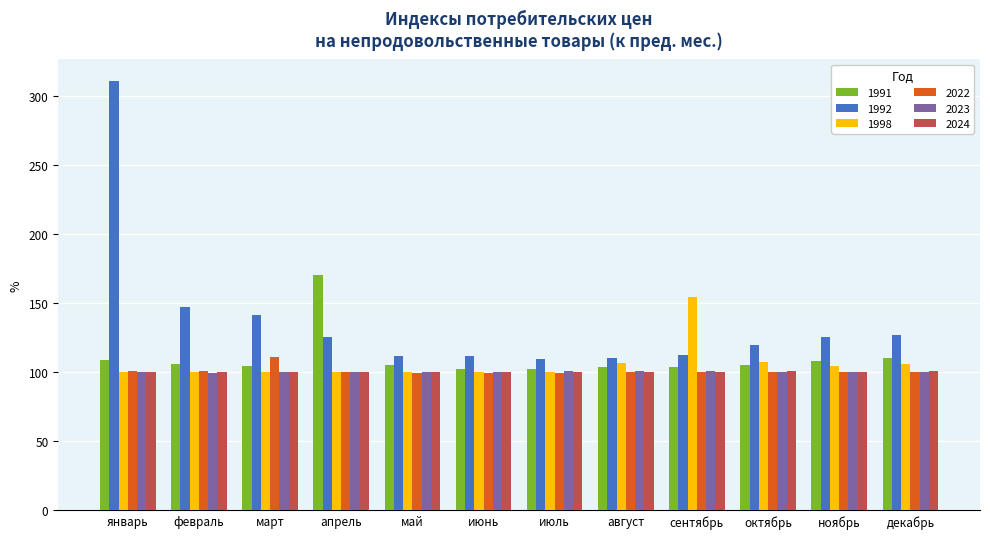

At which category is the sum across all series the highest?

январь